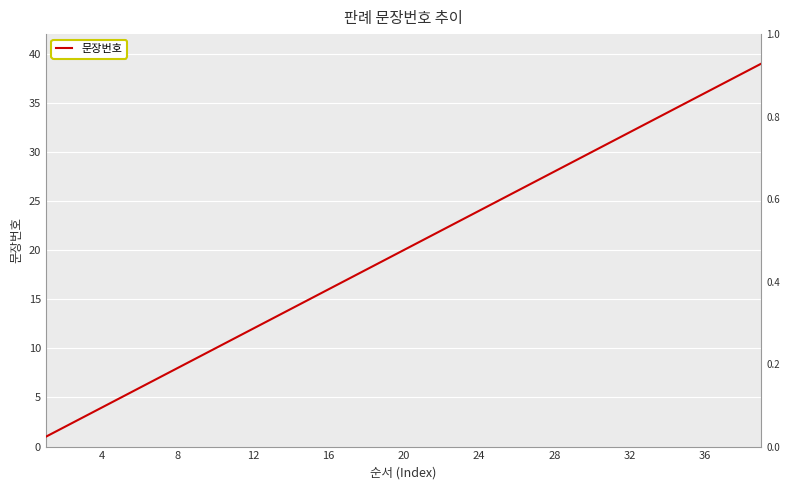

Reading left to right, list all the values displayed in this chart.

1	2	3	4	5	6	7	8	9	10	11	12	13	14	15	16	17	18	19	20	21	22	23	24	25	26	27	28	29	30	31	32	33	34	35	36	37	38	39